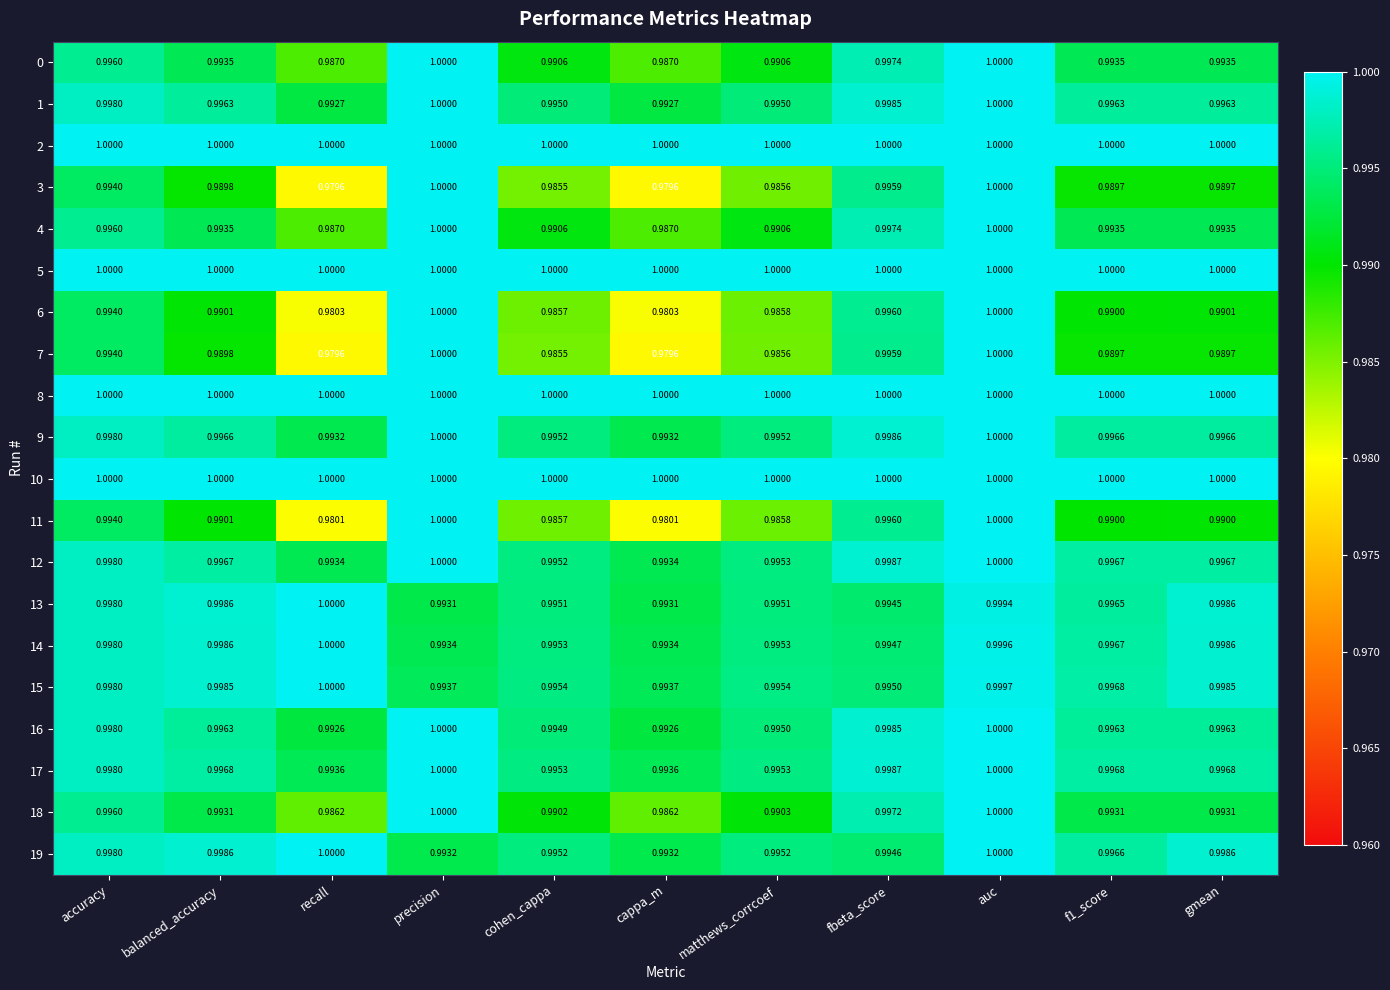

At which category is the sum across all series the highest?

auc